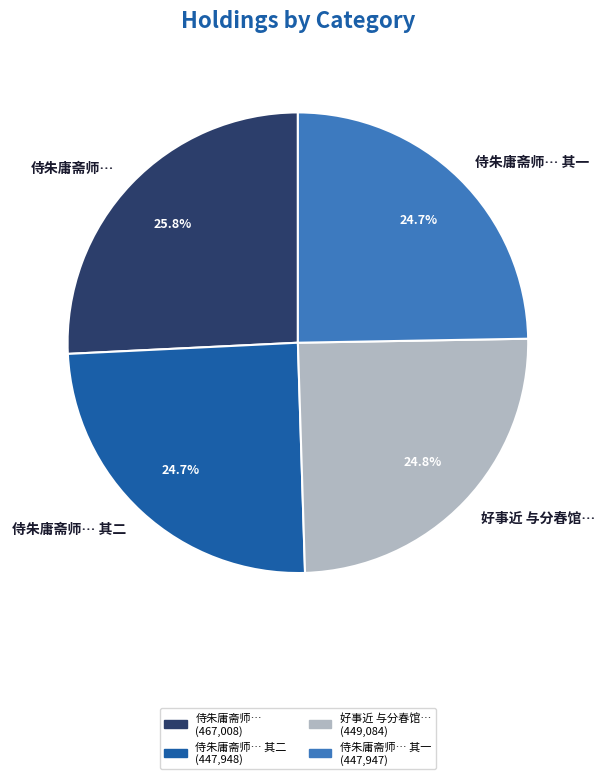

Is there any slice that represents more than half of the pie?

No